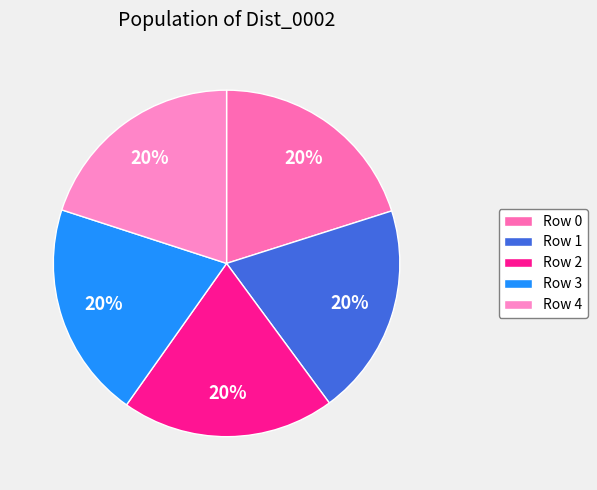

How many segments does this pie chart have?

5